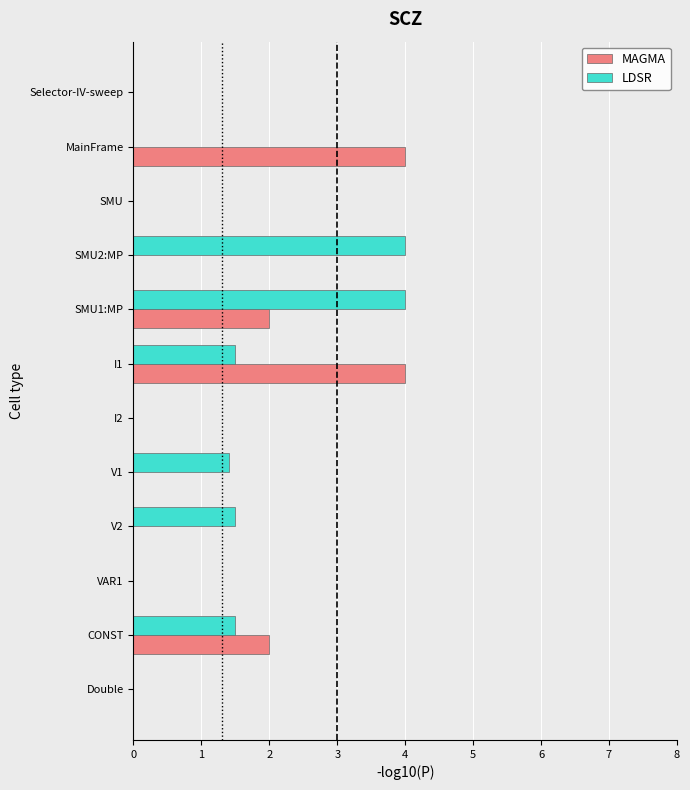

The MAGMA series shows 2.3 at Selector-IV-sweep. True or false?

False